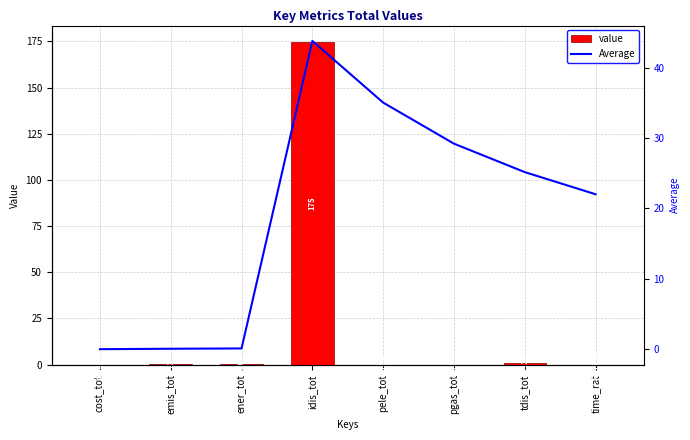

At how many categories does at least one series exceed 38?

1